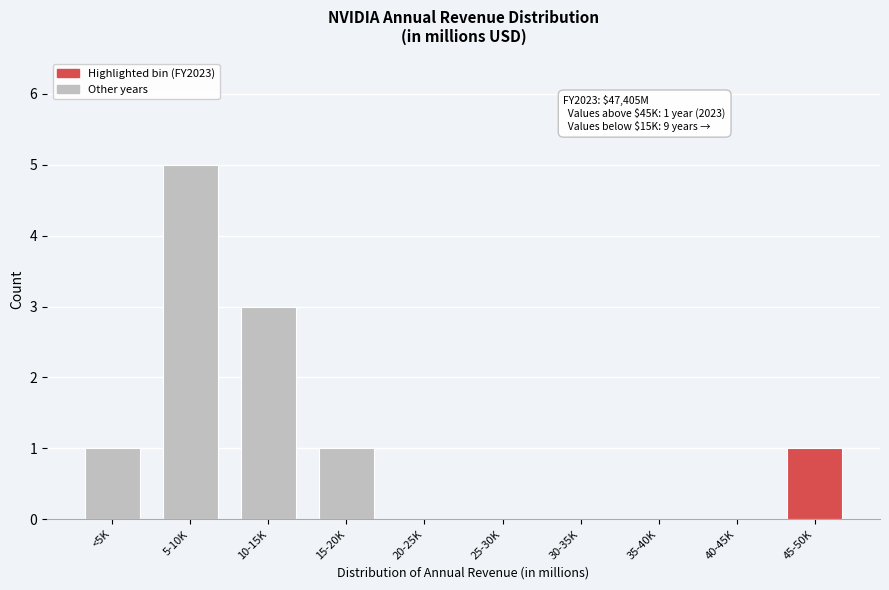

Which has a higher value, 5-10K or 40-45K?

5-10K